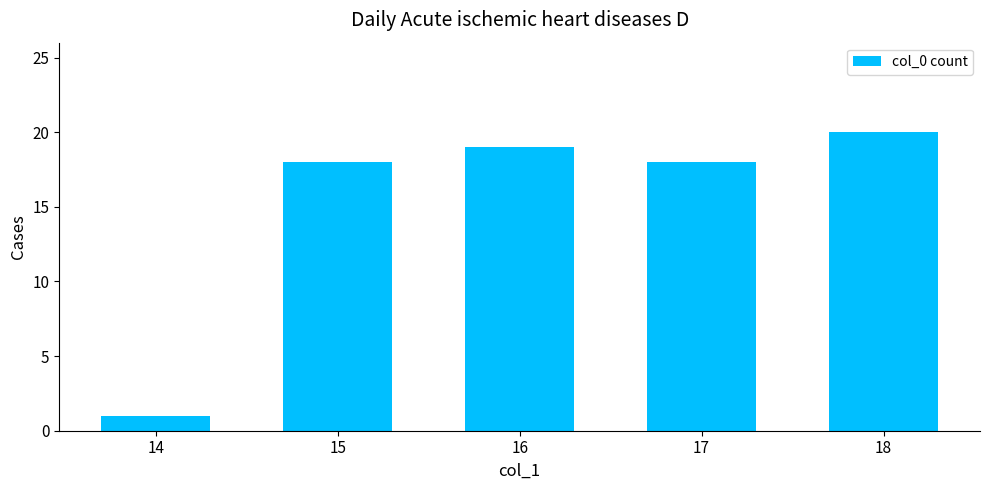

Is it true that the value at 15 is 30?

False